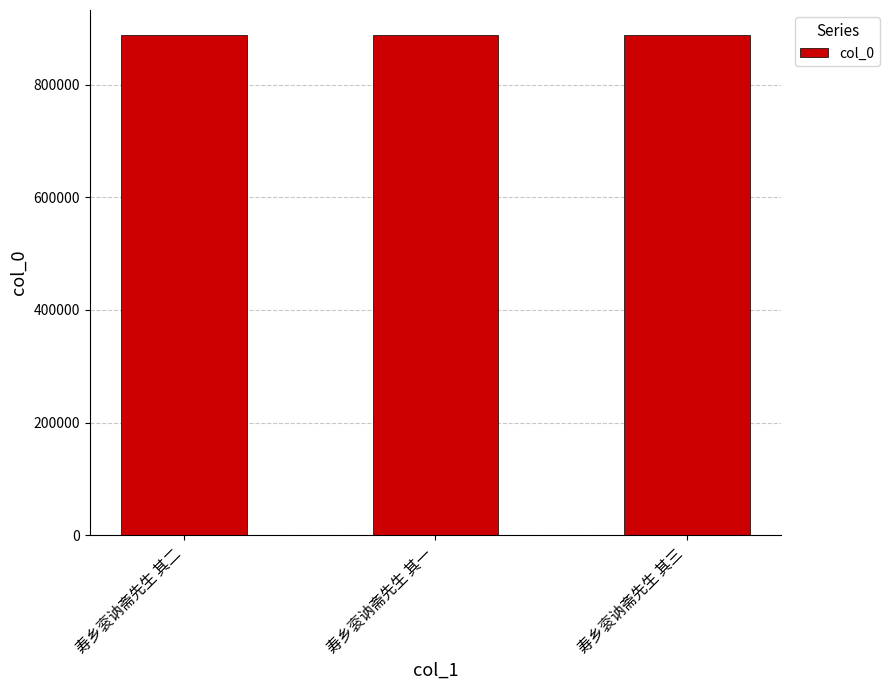

What is the value of the 3rd bar from the left?

887965